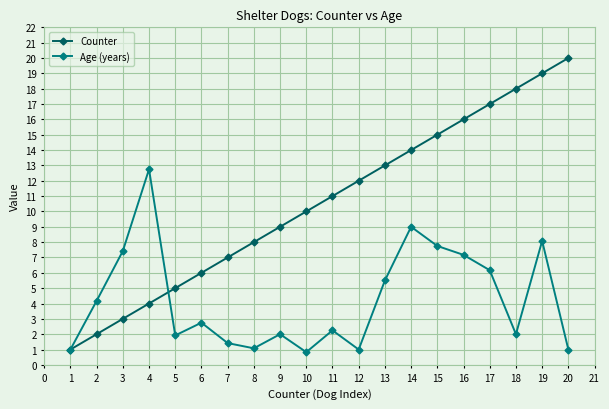

What is the difference between the second highest and minimum values in the Age (years) series?

8.2